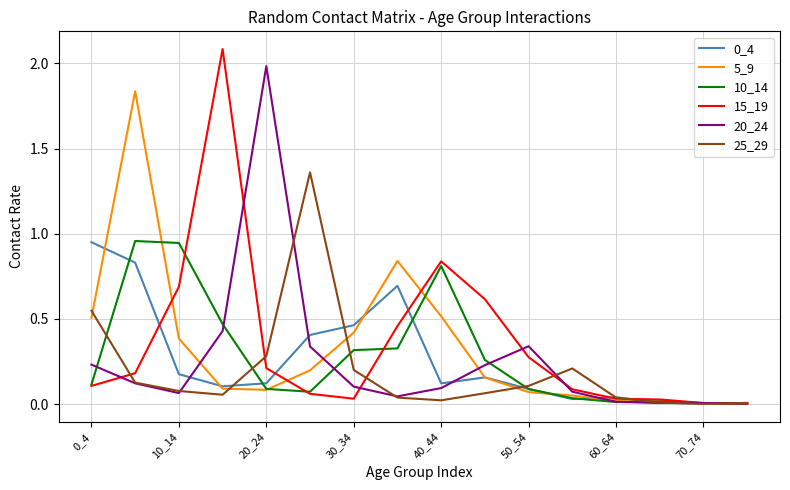

What is the maximum value for 15_19?

2.1